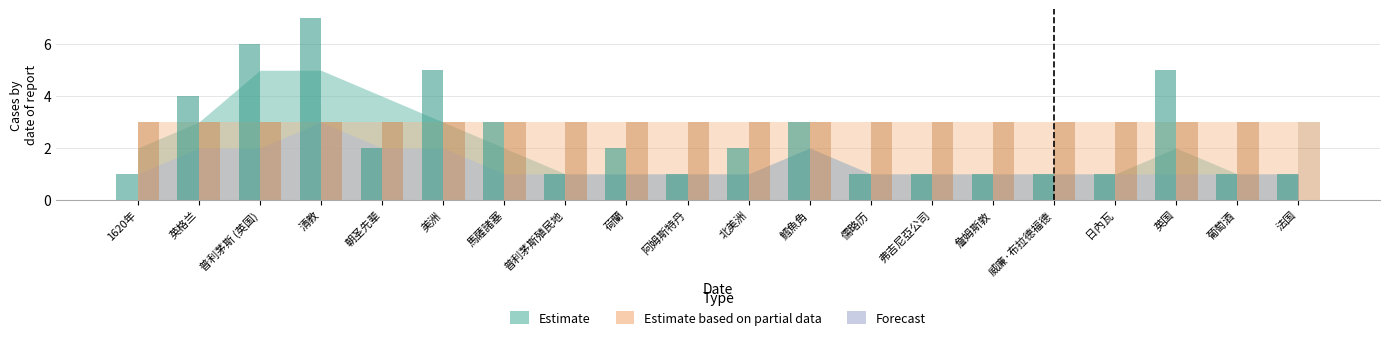

Which series changed the most between 普利茅斯殖民地 and 阿姆斯特丹?

Estimate